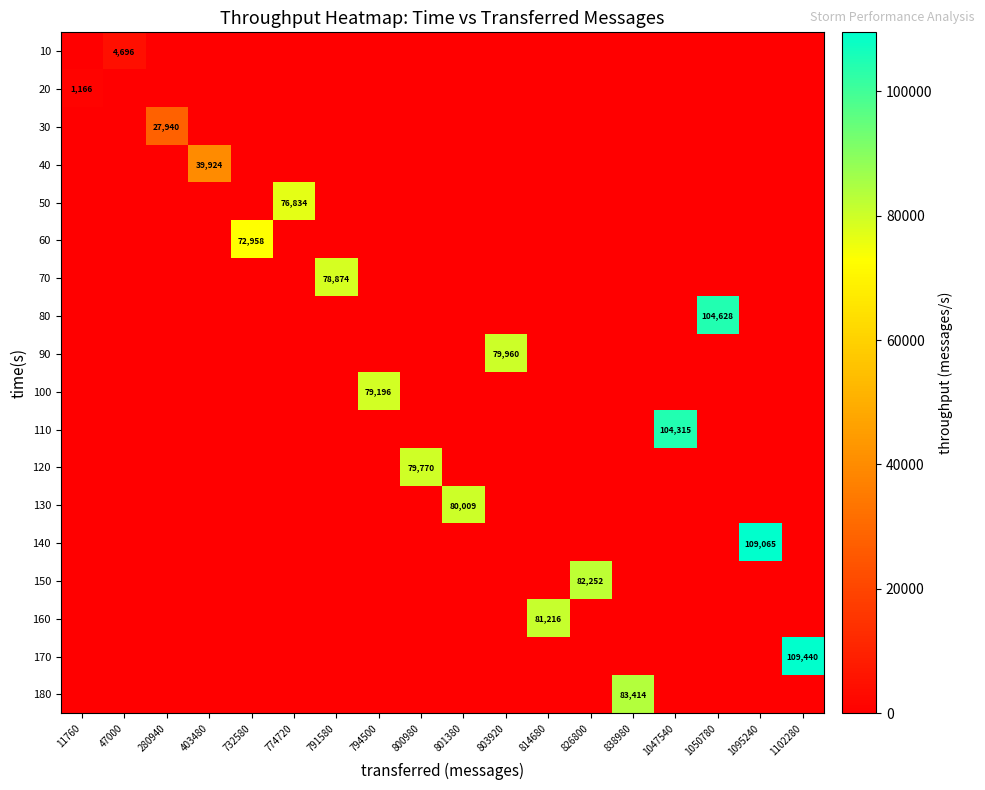

Count the number of categories in the chart.

18